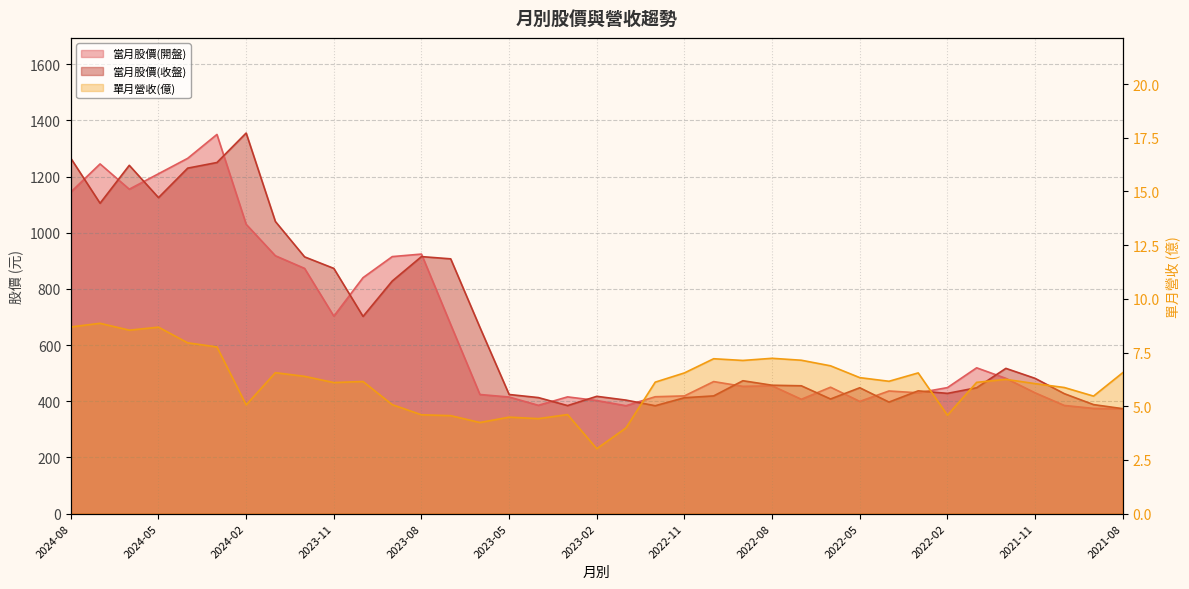

At which category is the sum across all series the highest?

2024-03